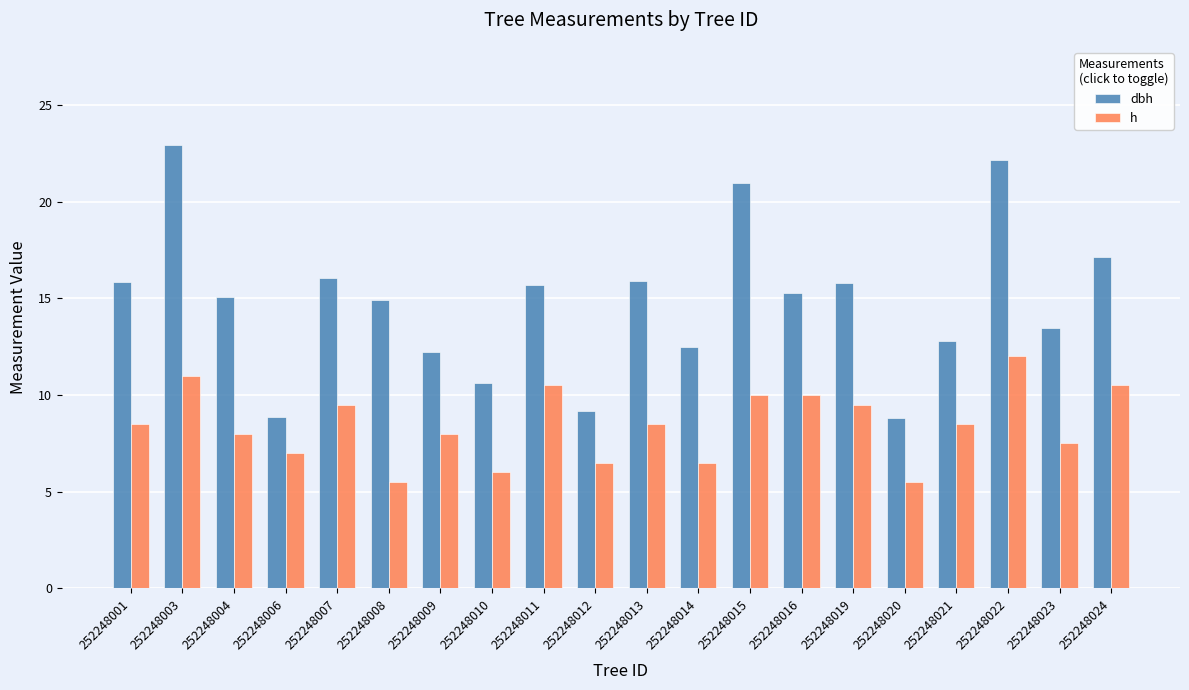

What is the value of the dbh bar at the 15th from the left?

15.8